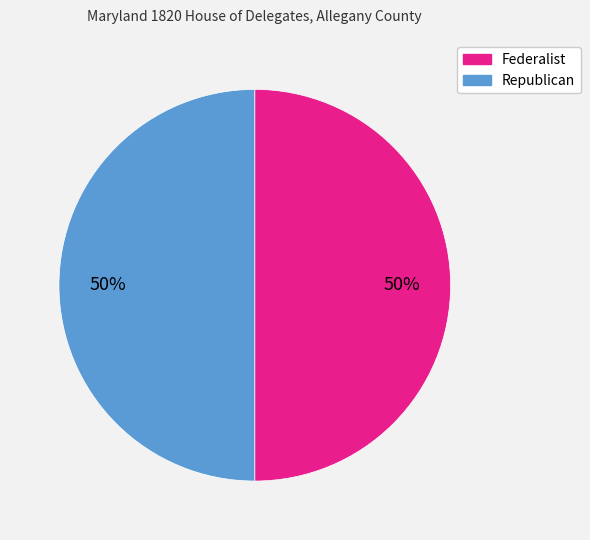

To the nearest percent, what is the average slice percentage?

50%